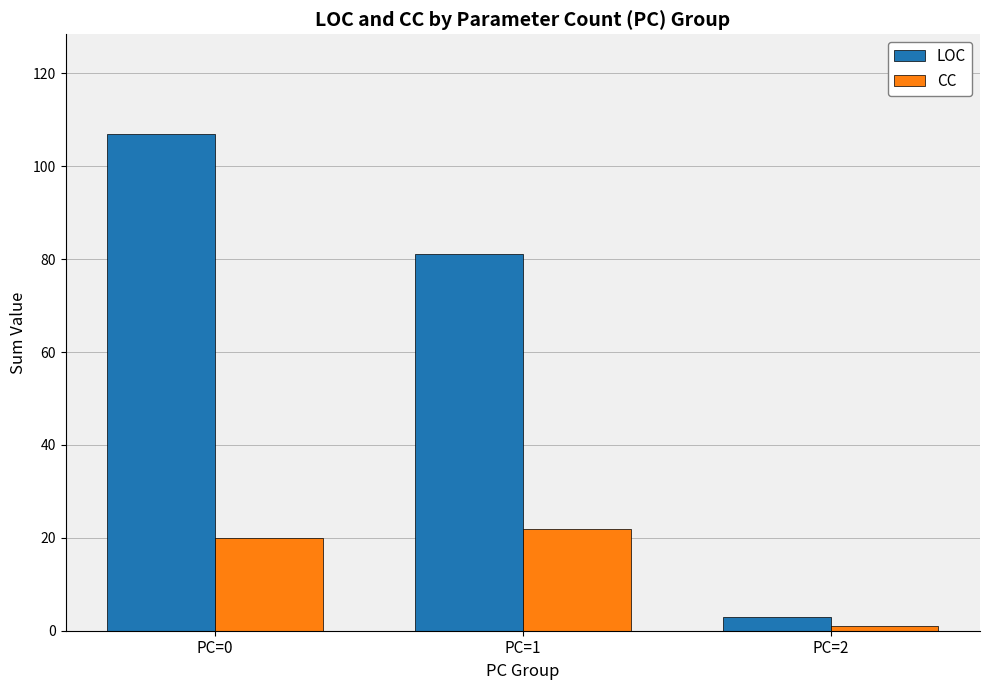

What is the difference between the maximum and minimum values in the LOC series?

104